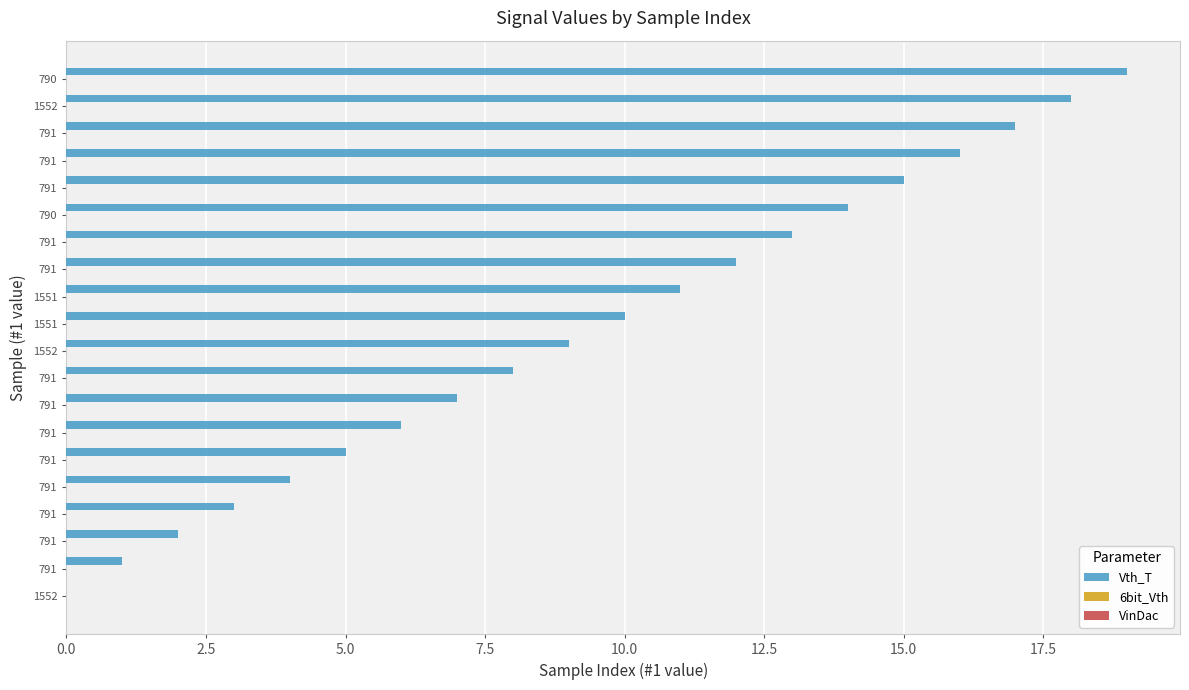

What is the sum of all values?

190